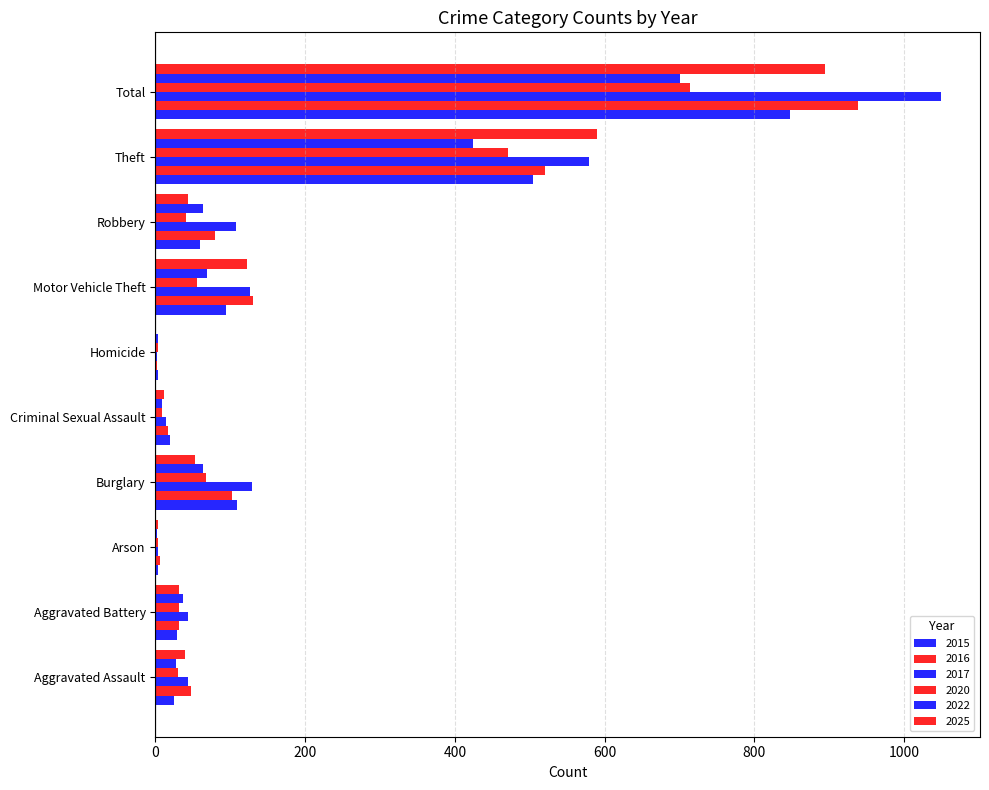

Is it true that 2022 equals 101 at Motor Vehicle Theft?

False